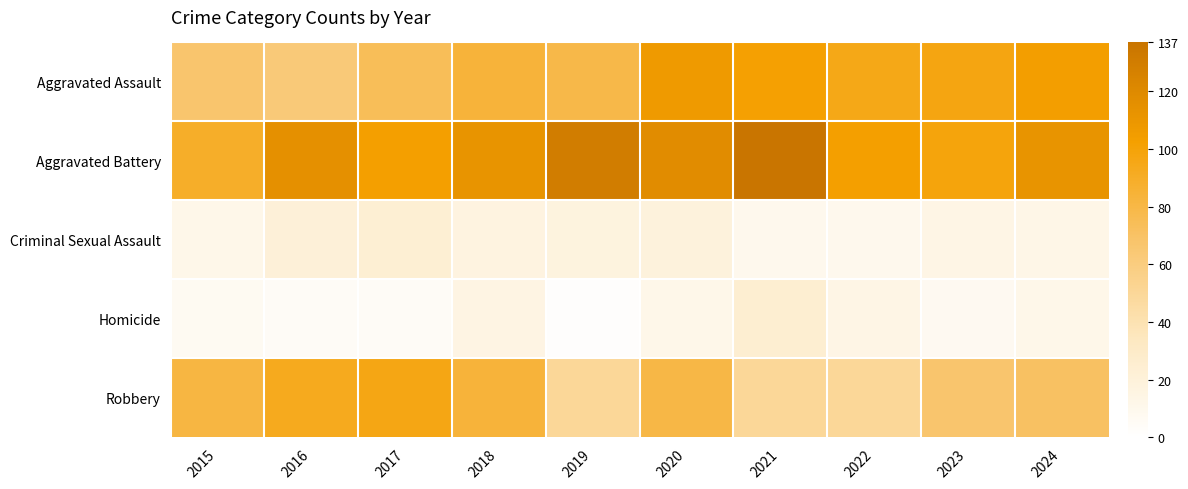

Reading left to right, list all the values displayed in this chart.

Aggravated Assault: 2015=67	2016=63	2017=74	2018=84	2019=79	2020=107	2021=102	2022=95	2023=97	2024=104
Aggravated Battery: 2015=89	2016=115	2017=103	2018=112	2019=130	2020=118	2021=137	2022=103	2023=99	2024=112
Criminal Sexual Assault: 2015=12	2016=21	2017=24	2018=17	2019=18	2020=19	2021=10	2022=10	2023=14	2024=13
Homicide: 2015=7	2016=5	2017=5	2018=15	2019=2	2020=12	2021=25	2022=14	2023=8	2024=12
Robbery: 2015=81	2016=93	2017=96	2018=84	2019=50	2020=80	2021=50	2022=50	2023=67	2024=71